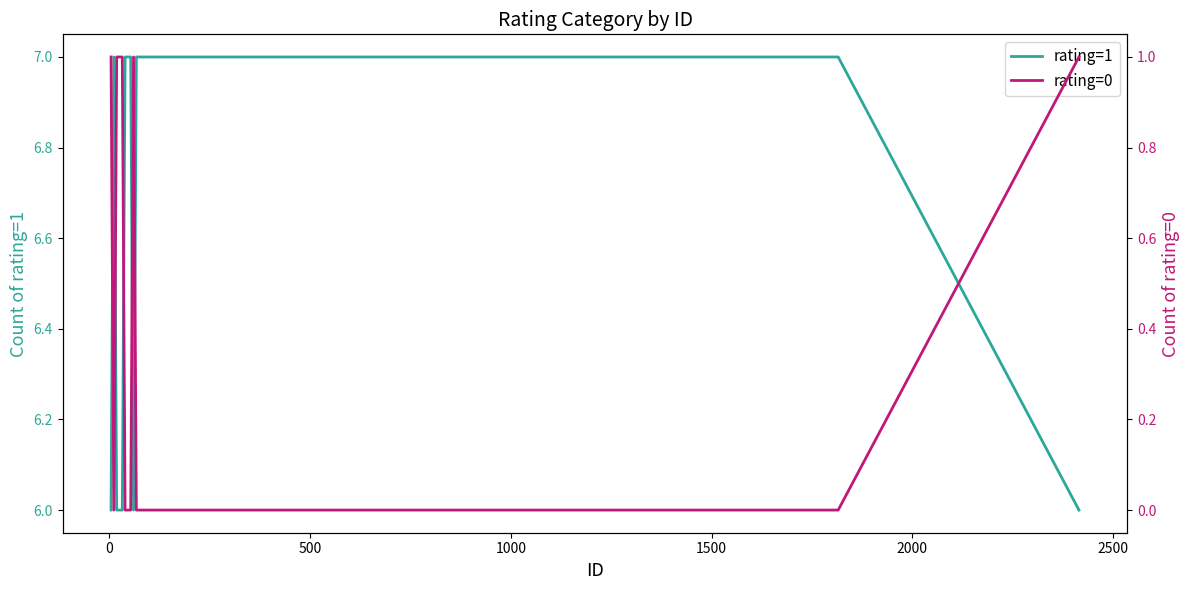

Which series has the largest total across all categories?

rating=1